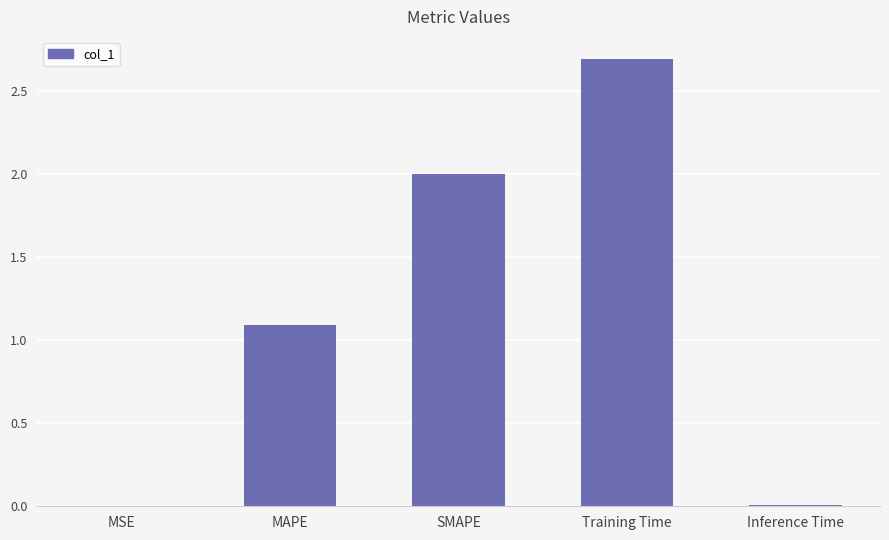

At which category does the chart reach its peak across all series?

Training Time